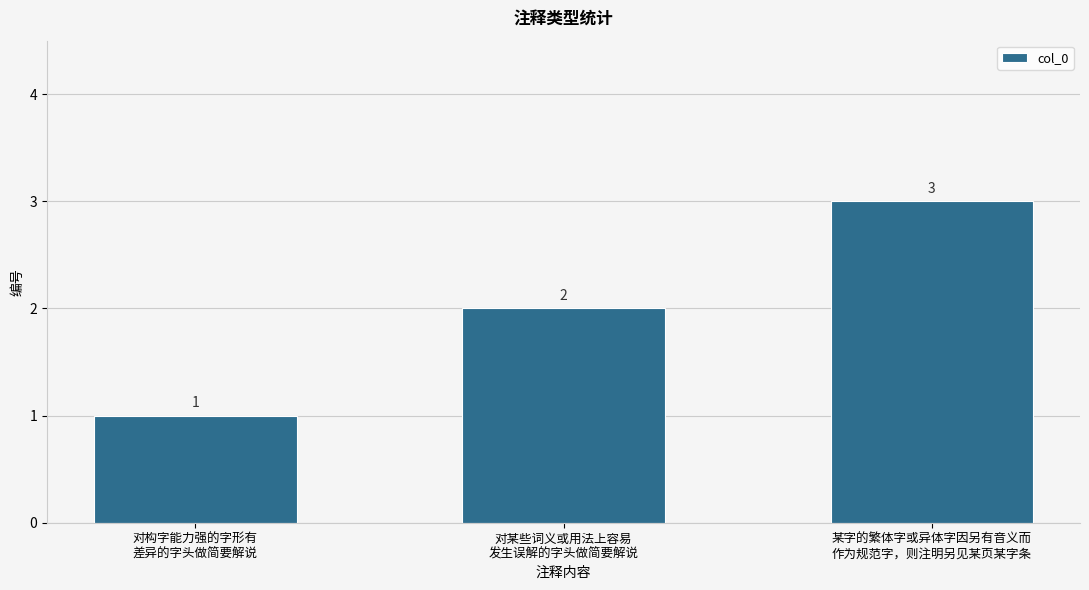

Reading left to right, extract all data points from this chart.

1	2	3